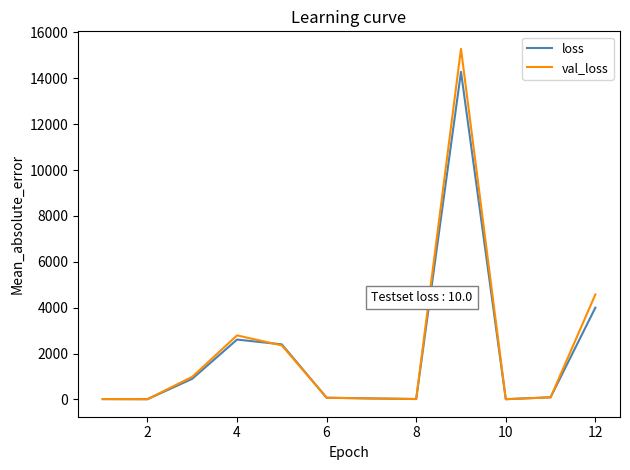

In val_loss, how many points are higher than both neighbors (excluding endpoints)?

2